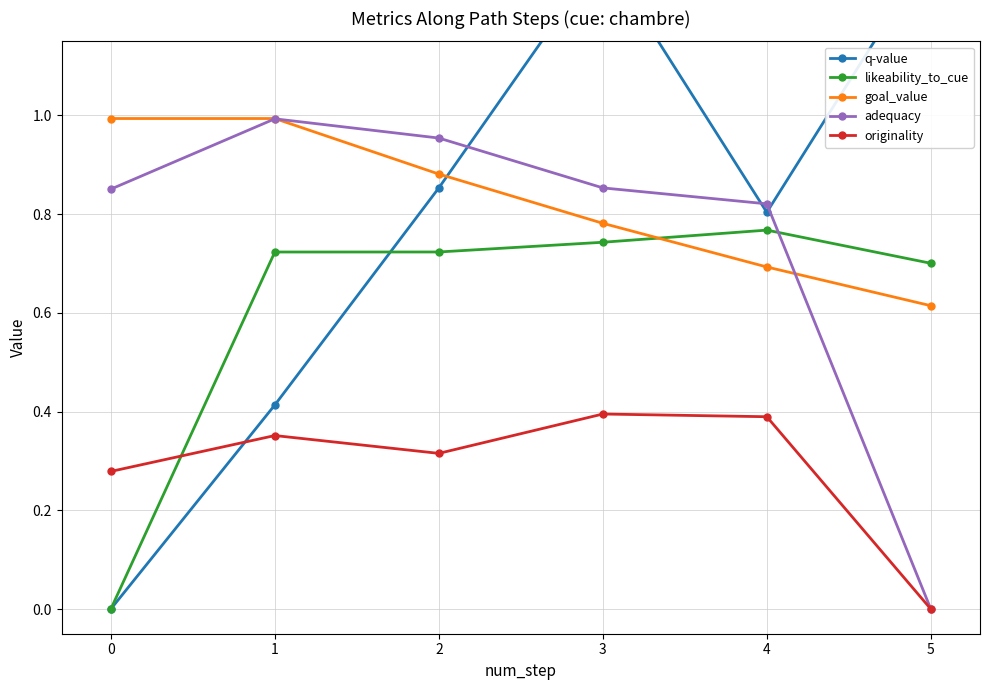

Reading left to right, what are all the values shown in this chart?

q-value: 0=0.0	1=0.4	2=0.9	3=1.3	4=0.8	5=1.3
likeability_to_cue: 0=0.0	1=0.7	2=0.7	3=0.7	4=0.8	5=0.7
goal_value: 0=1.0	1=1.0	2=0.9	3=0.8	4=0.7	5=0.6
adequacy: 0=0.9	1=1.0	2=1.0	3=0.9	4=0.8	5=0.0
originality: 0=0.3	1=0.4	2=0.3	3=0.4	4=0.4	5=0.0